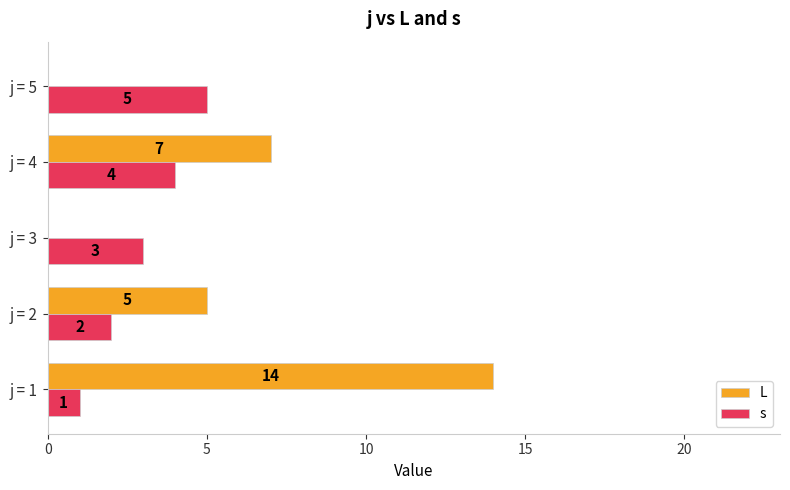

What is the maximum value shown in the chart?

14